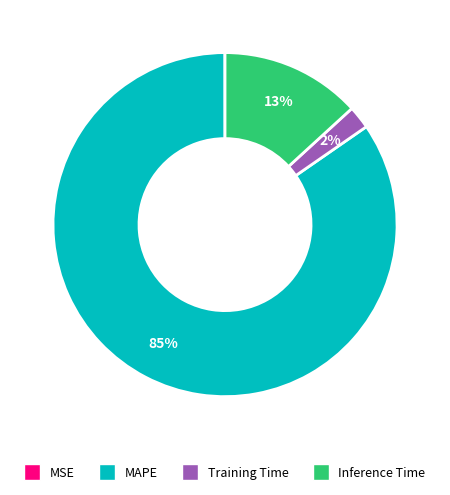

To the nearest percent, what percentage of the pie is Inference Time?

13%